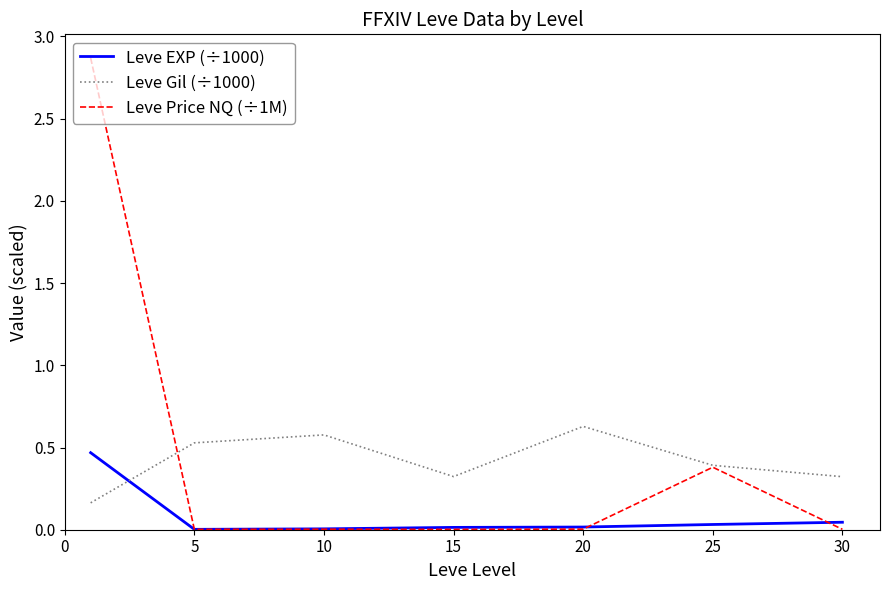

What is the maximum value for Leve Gil (÷1000)?

0.6